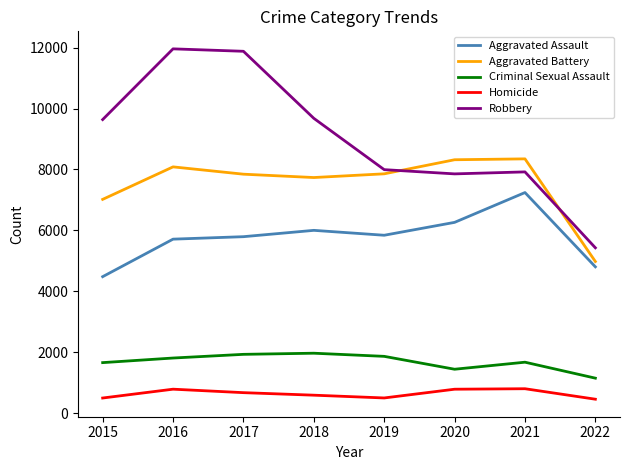

What is the sum of all Aggravated Assault values?

46134